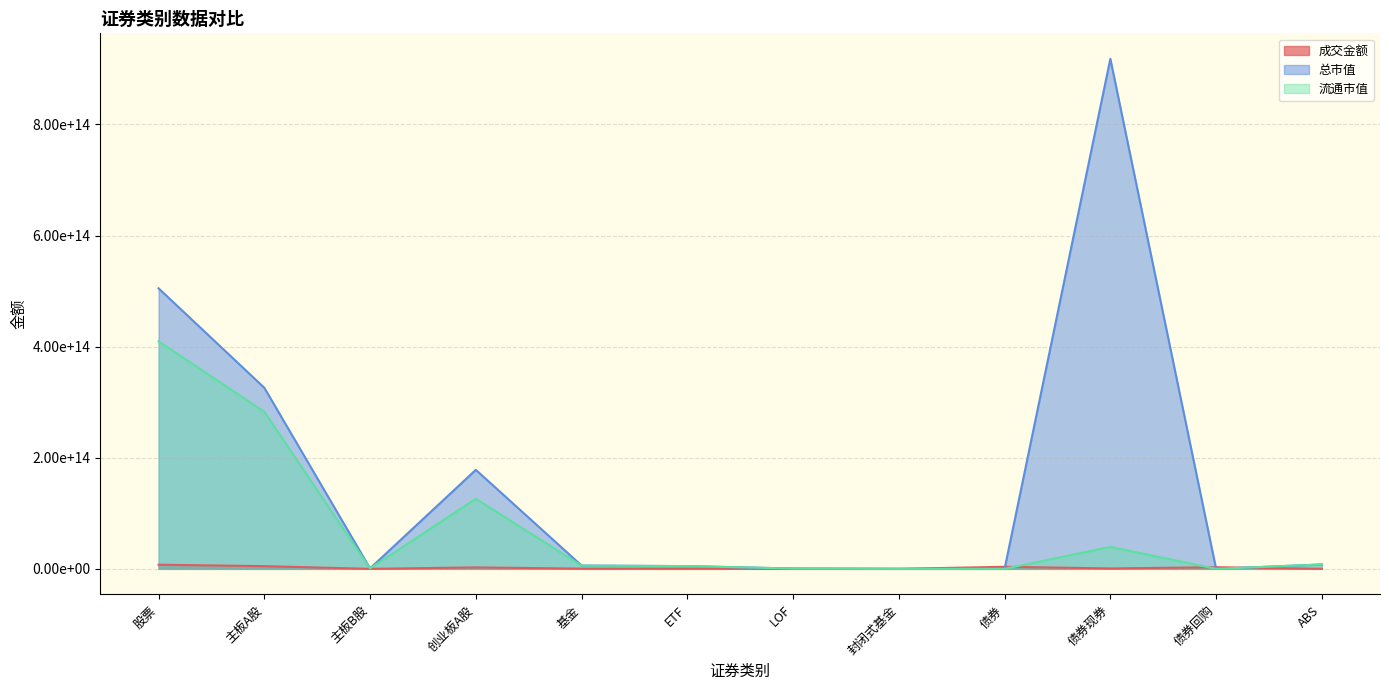

Which series has the largest range (max minus min)?

总市值